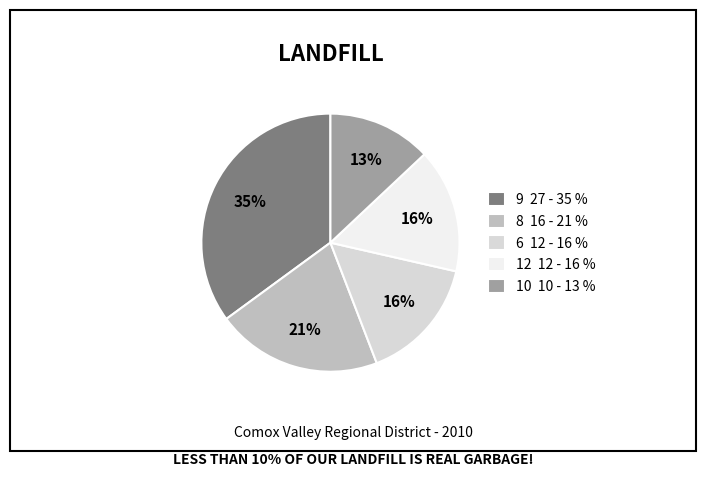

To the nearest percent, what is the difference between the 9 27 - 35 % and 8 16 - 21 % slice percentages?

14%